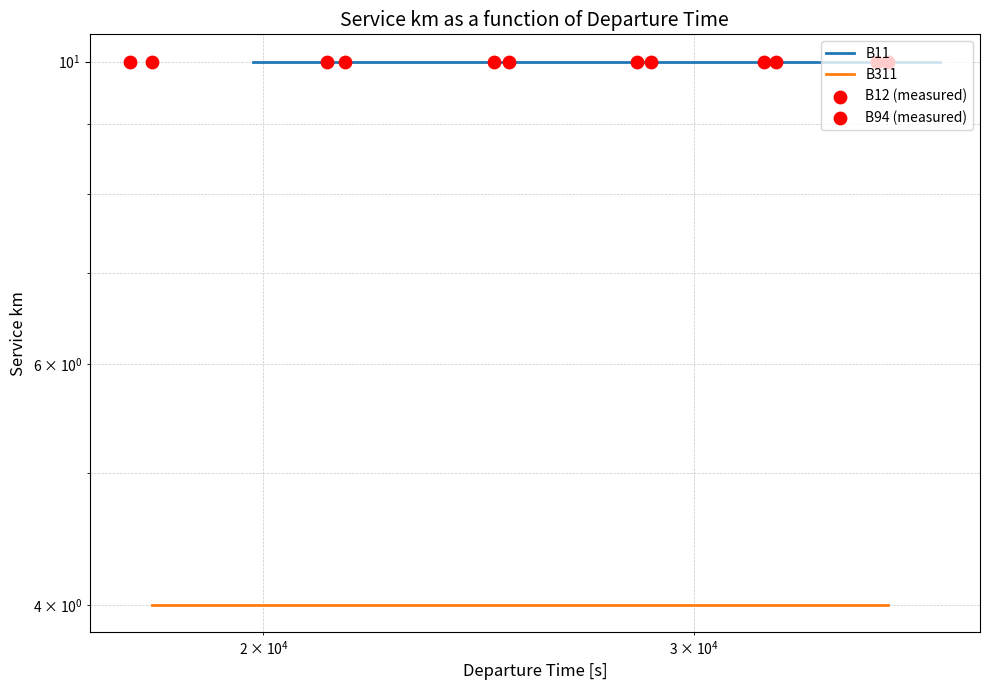

What are all the series names shown in the legend?

B11, B311, B12 (measured), B94 (measured)